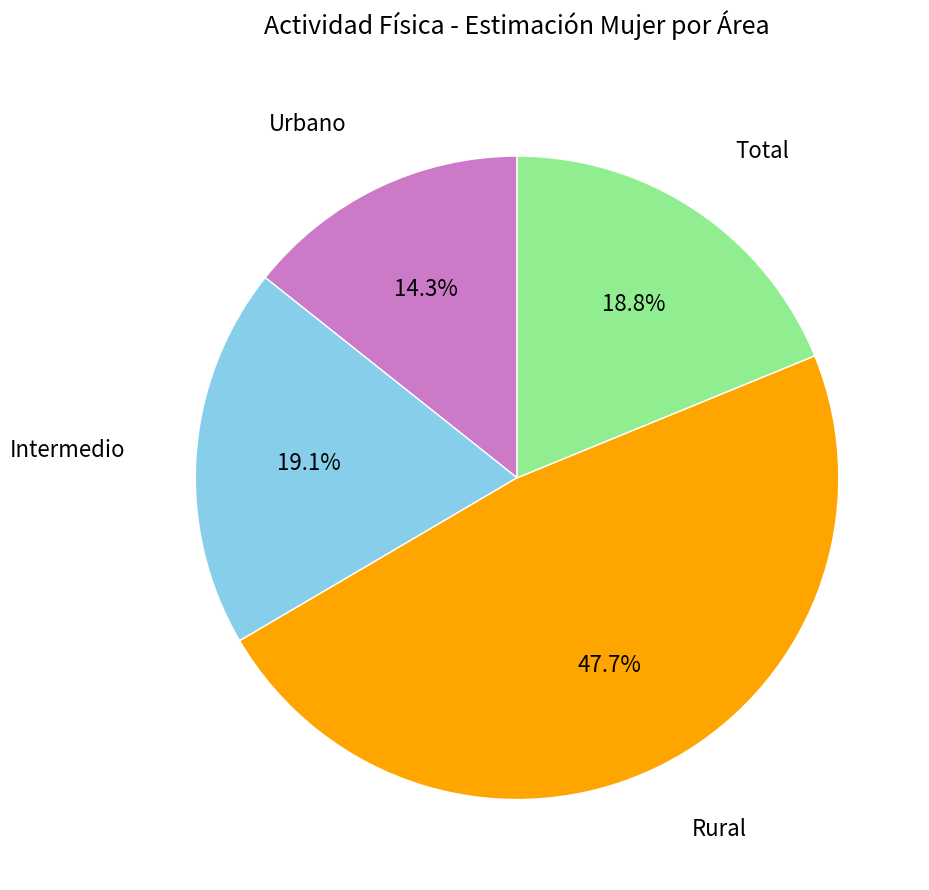

Is there a majority slice in this chart?

No